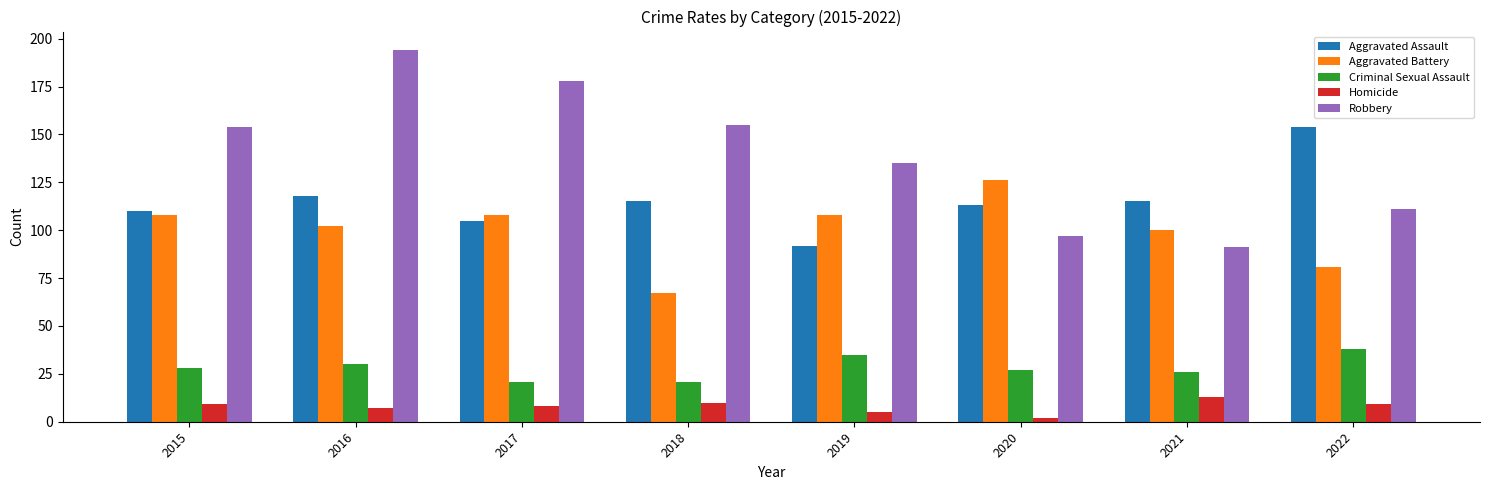

Does the chart contain stacked bars?

No